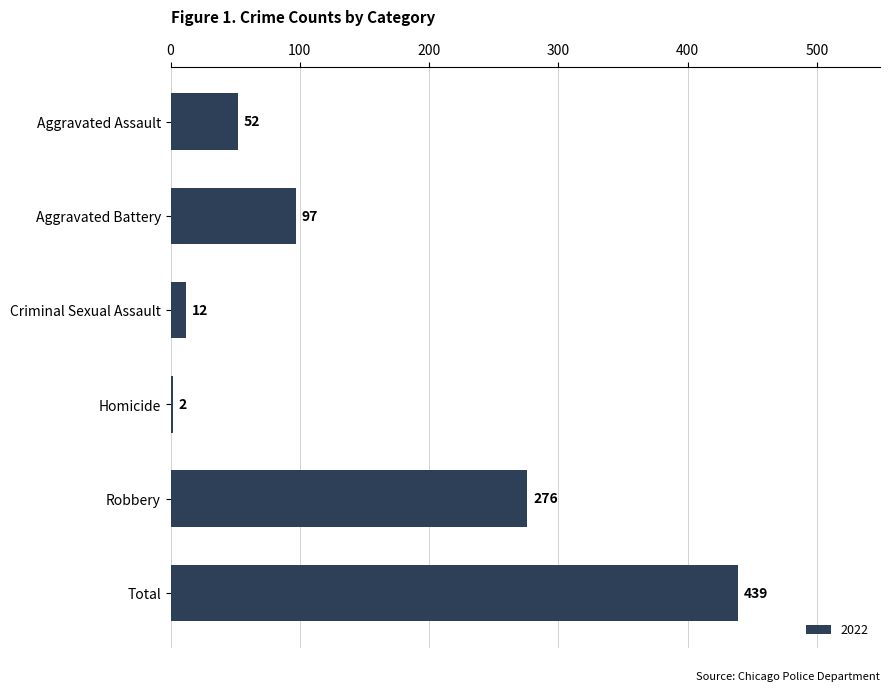

Which label corresponds to the smallest value in the chart?

Homicide